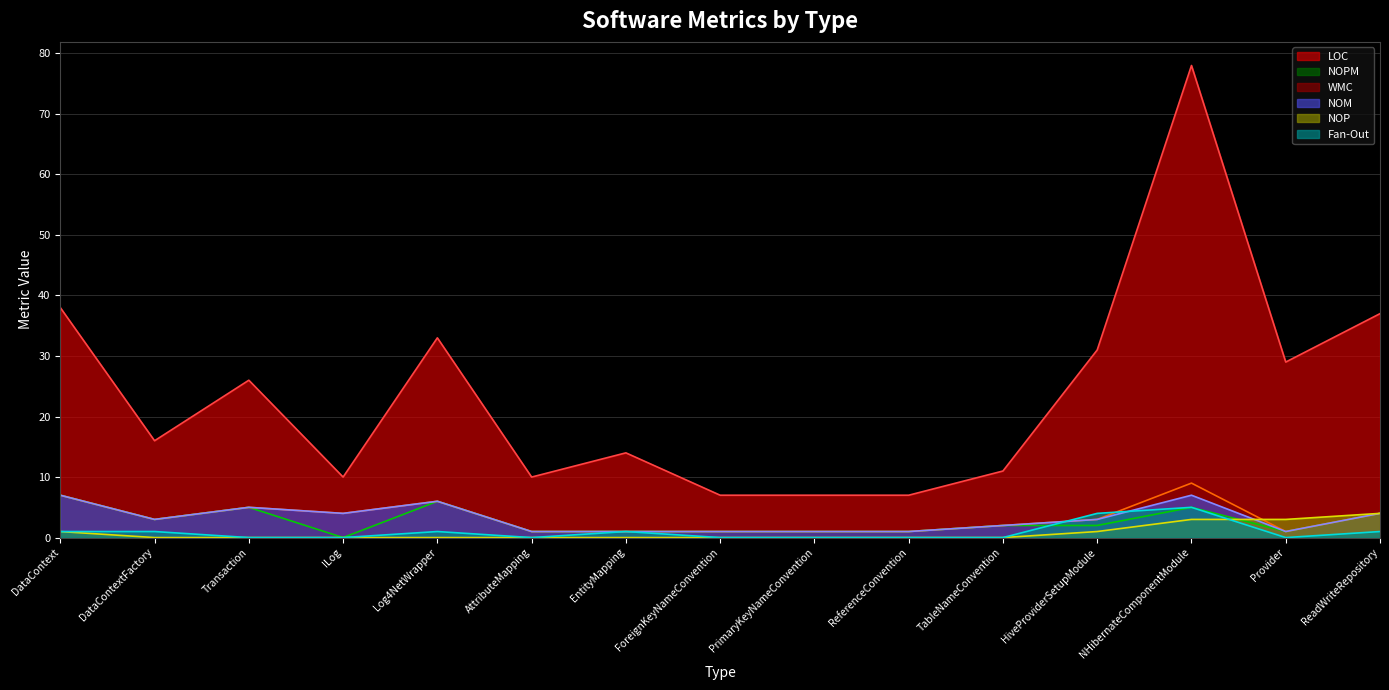

Rank the series by their maximum value, from lowest to highest.

NOP, Fan-Out, NOPM, NOM, WMC, LOC